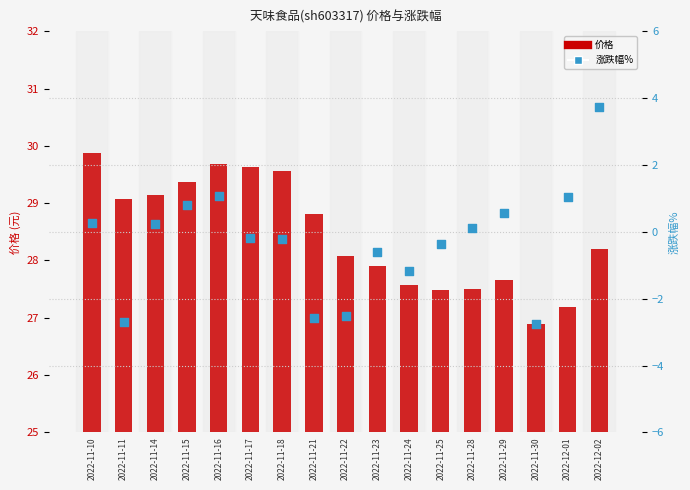

At which category is the sum across all series the highest?

2022-12-02